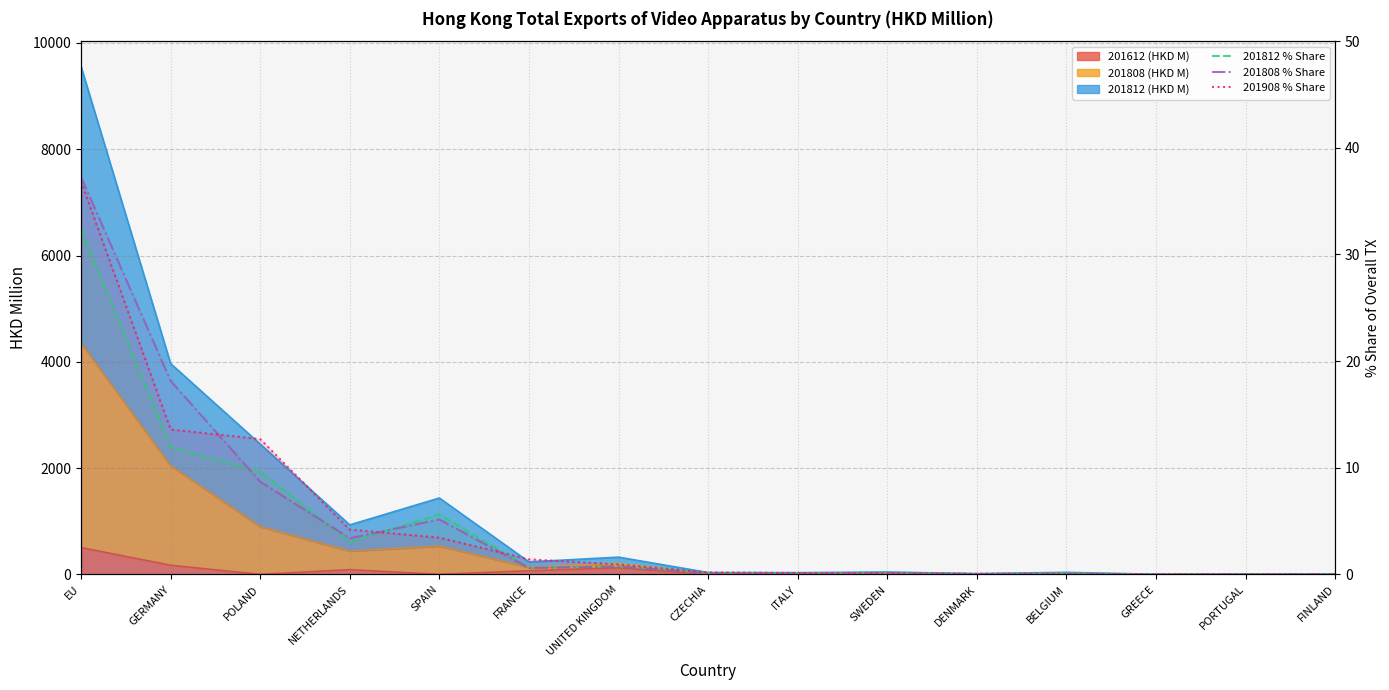

The value of 201808 % Share at ITALY is 0.1. True or false?

False